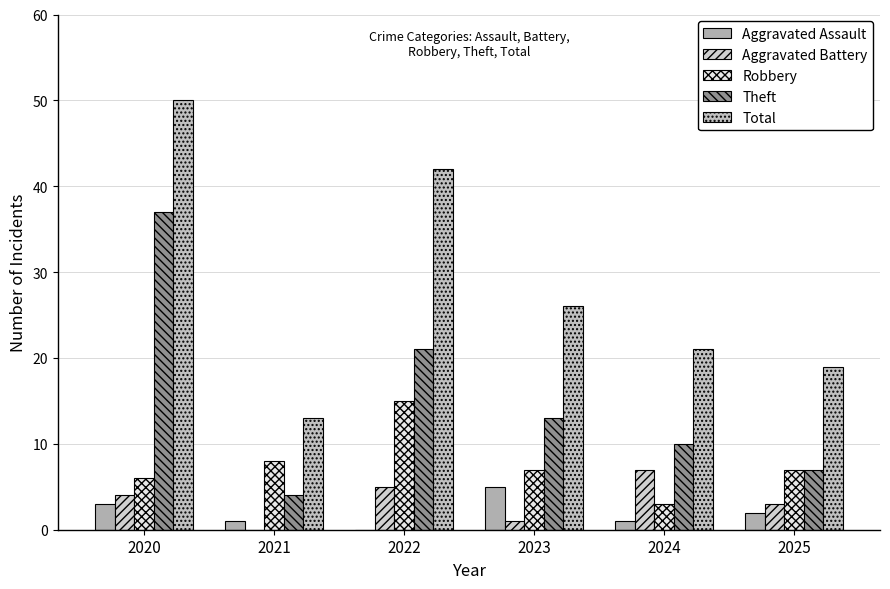

Reading right to left, extract all data points from this chart.

Aggravated Assault: 2025=2	2024=1	2023=5	2022=0	2021=1	2020=3
Aggravated Battery: 2025=3	2024=7	2023=1	2022=5	2021=0	2020=4
Robbery: 2025=7	2024=3	2023=7	2022=15	2021=8	2020=6
Theft: 2025=7	2024=10	2023=13	2022=21	2021=4	2020=37
Total: 2025=19	2024=21	2023=26	2022=42	2021=13	2020=50